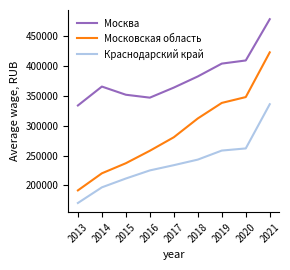

Does the chart display data point markers on the line(s)?

No